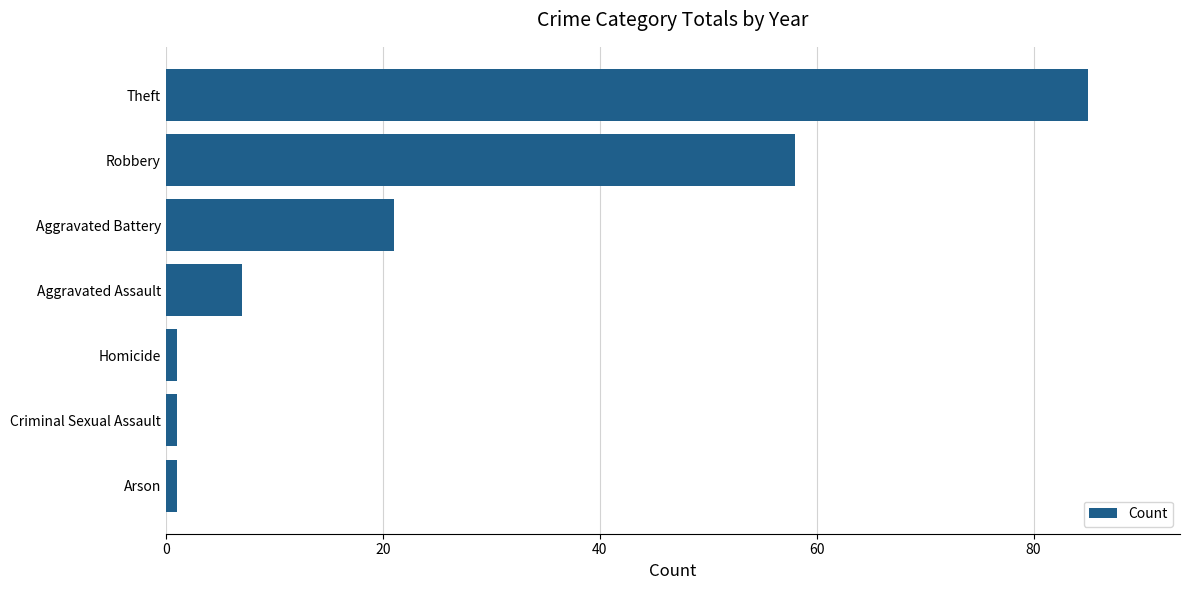

At which label is the value closest to 43?

Robbery